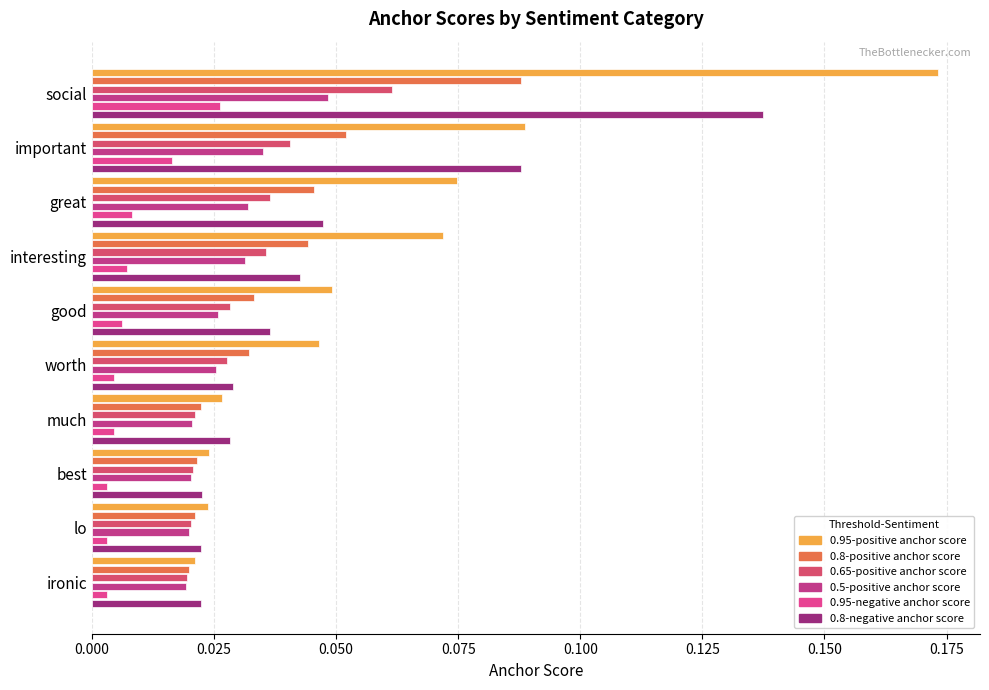

What are all the series names shown in the legend?

0.95-positive anchor score, 0.8-positive anchor score, 0.65-positive anchor score, 0.5-positive anchor score, 0.95-negative anchor score, 0.8-negative anchor score